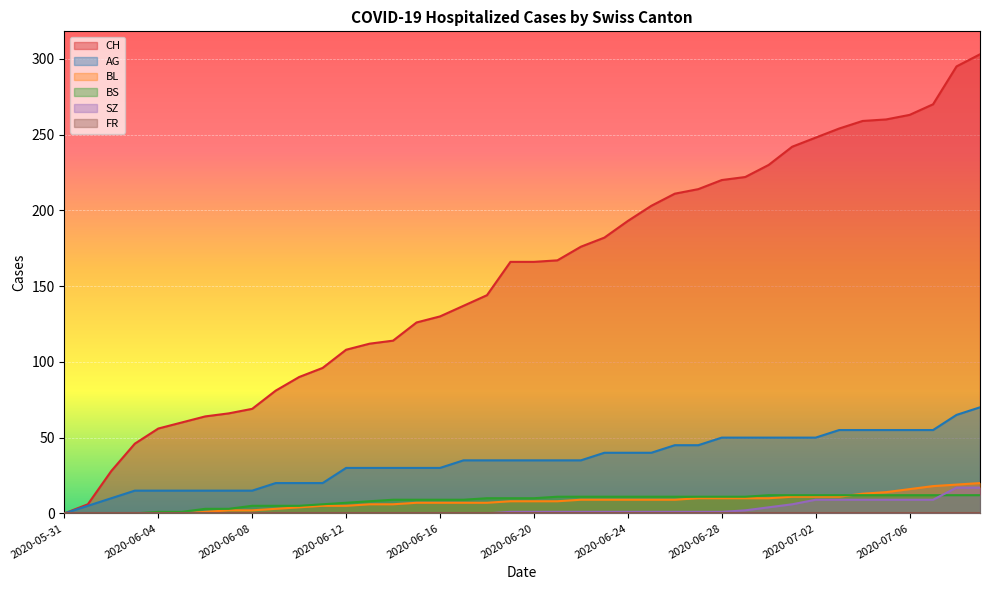

True or false: BL and AG cross at least once.

False